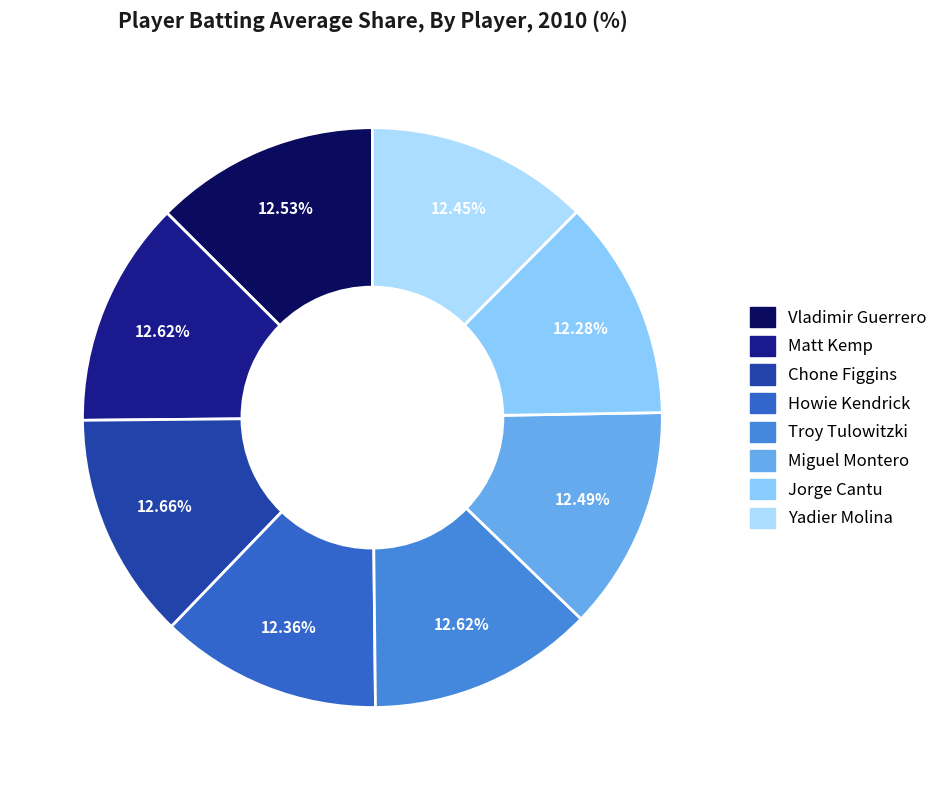

Is there a majority slice in this chart?

No